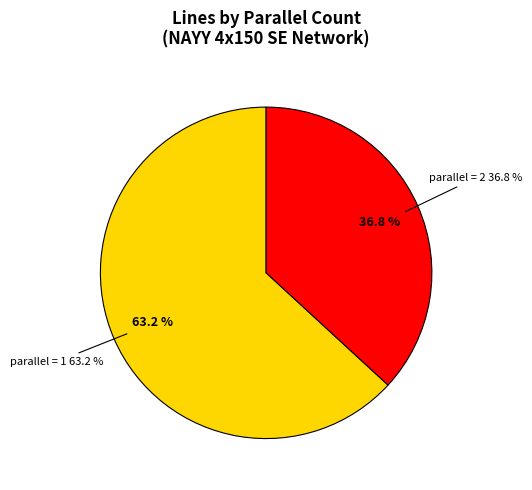

How many slices are in this pie chart?

2